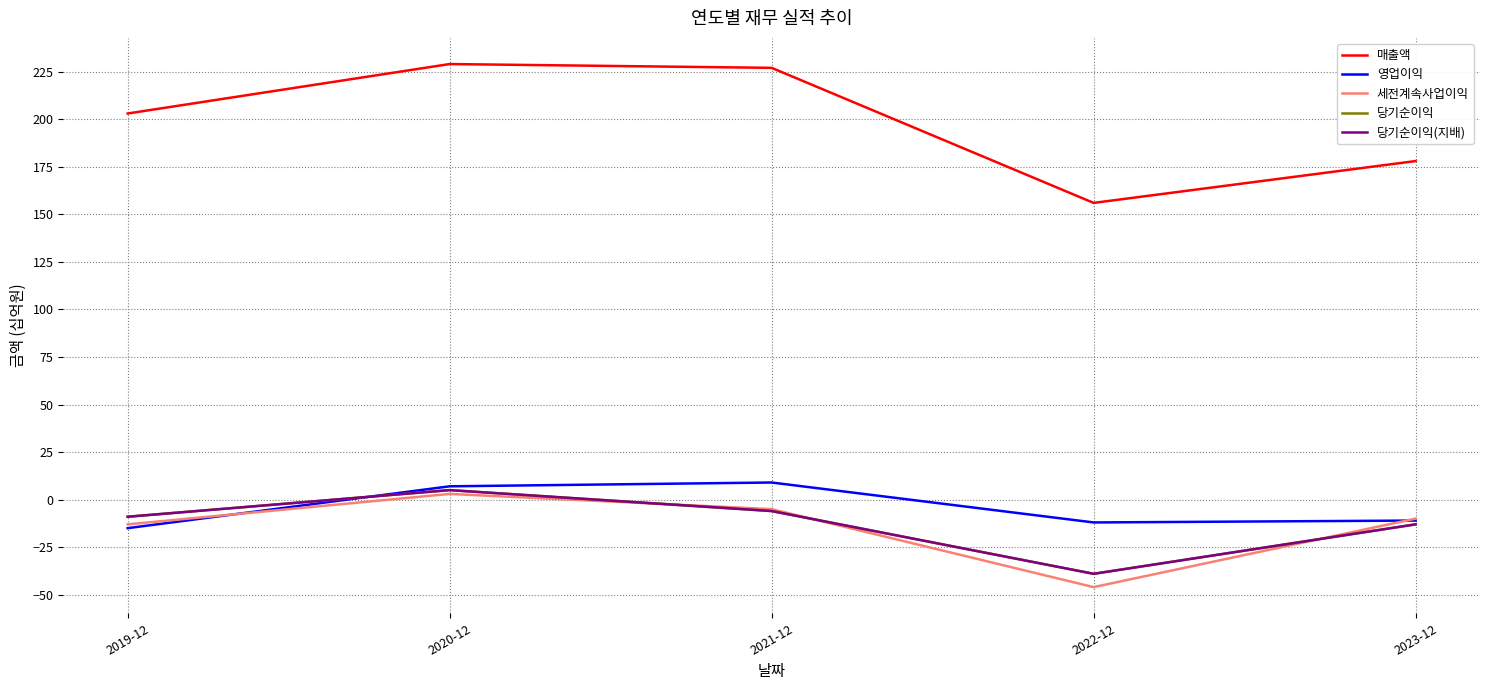

Is it true that 당기순이익(지배) equals -39 at 2022-12?

True